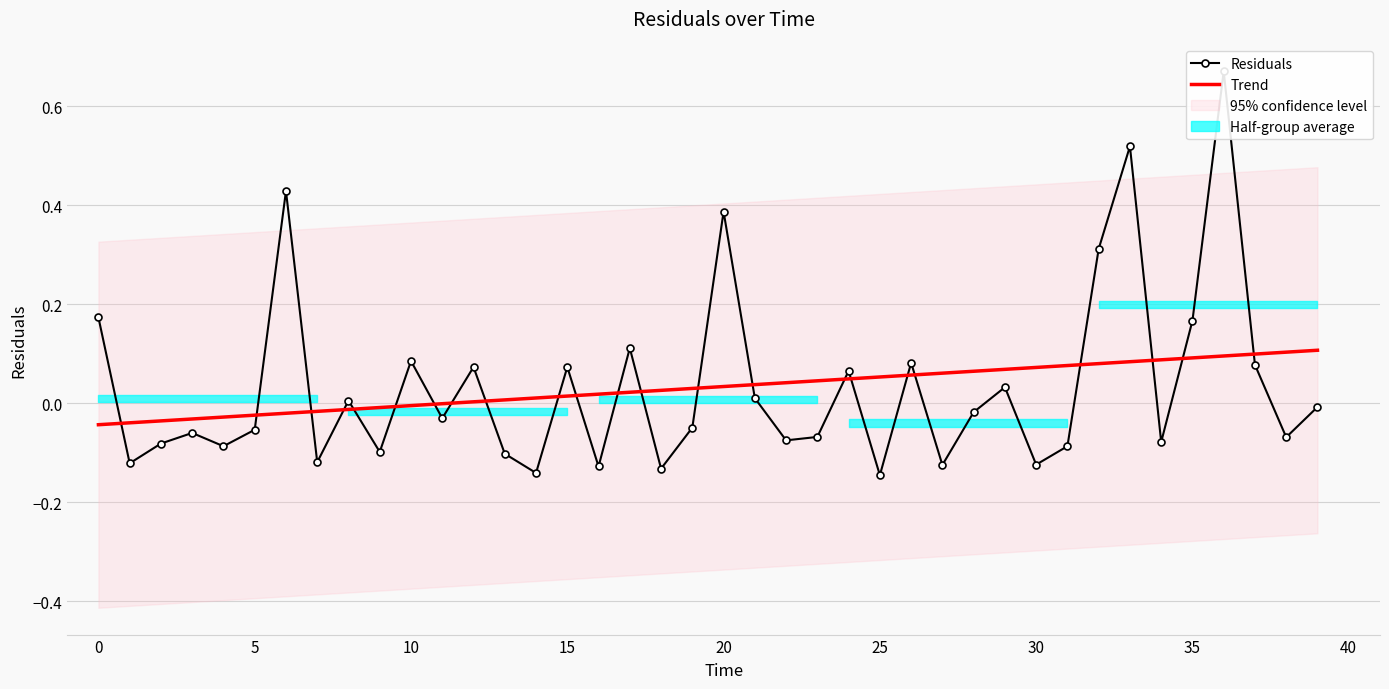

At how many categories does at least one series exceed 0?

32